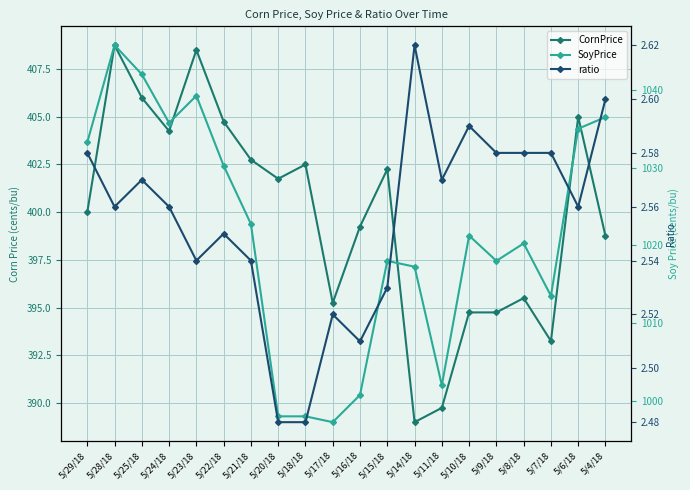

Which category has the highest value across all series?

5/28/18